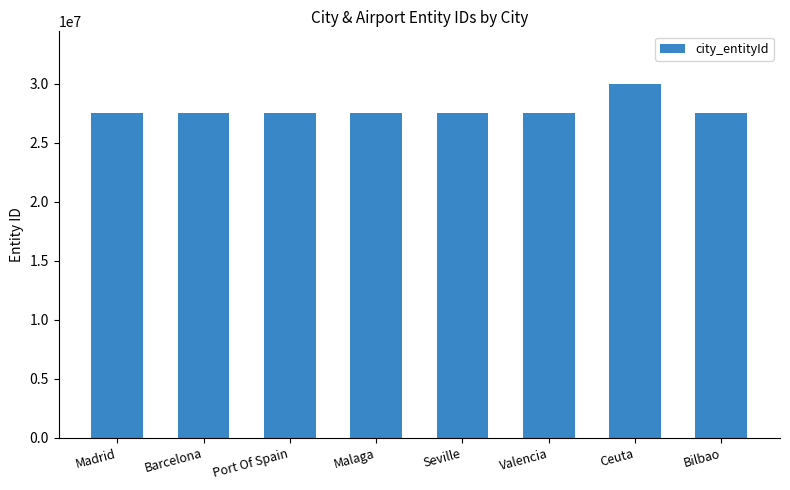

The chart shows a value of 9450576 at Barcelona. True or false?

False